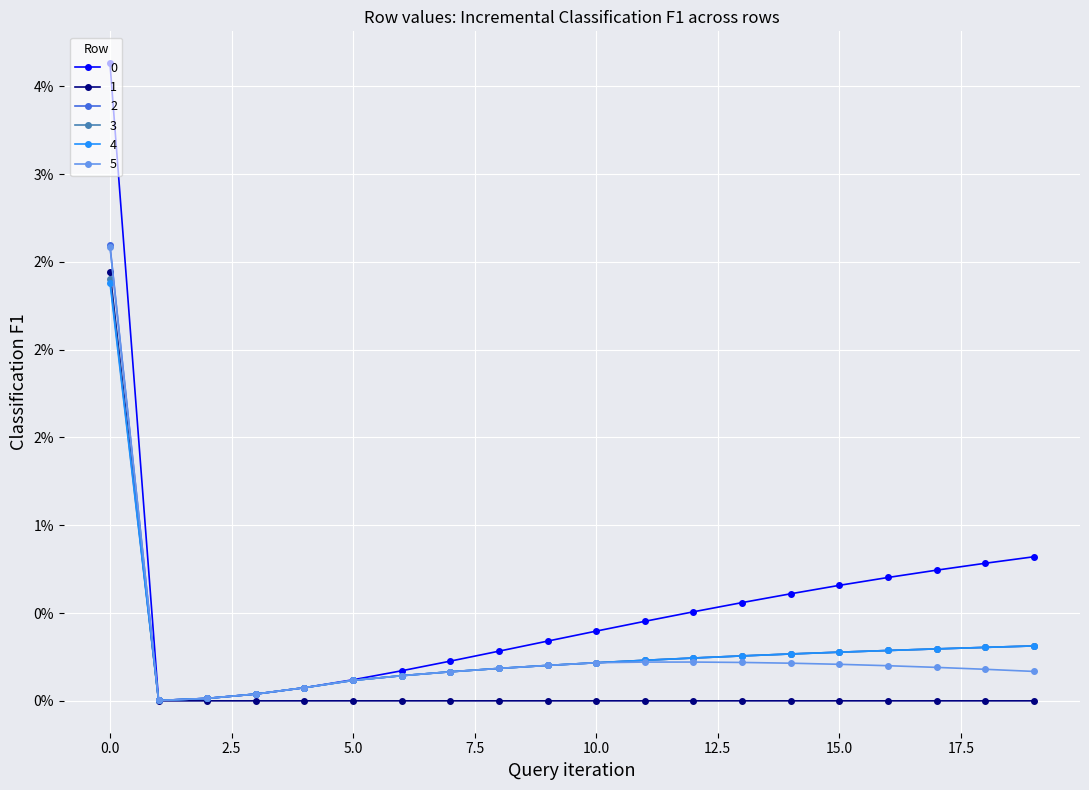

At which category does 0 reach its first local valley?

1